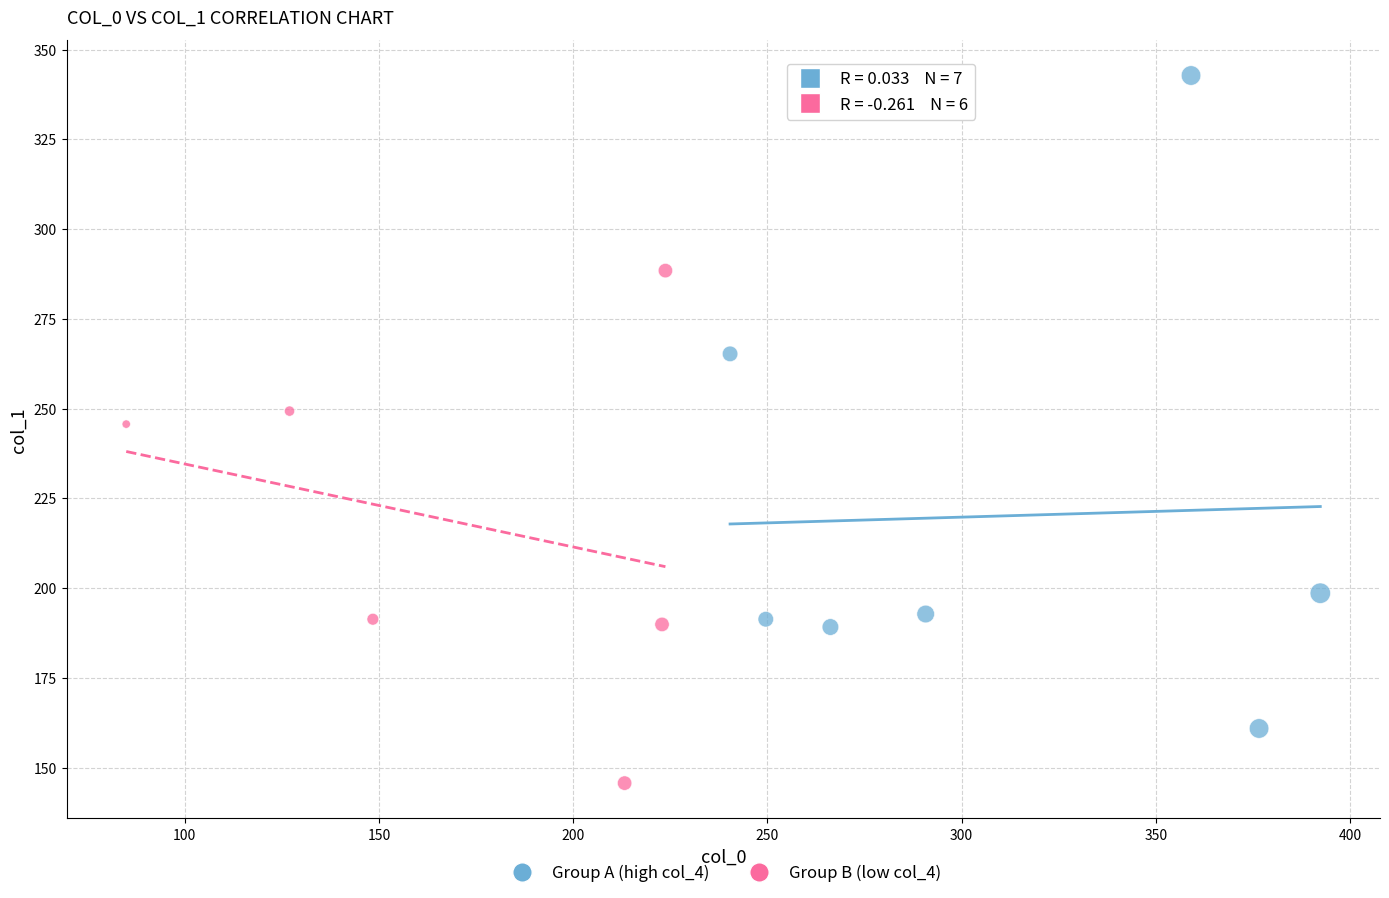

Which series contains the highest Y value?

Group A (high col_4)